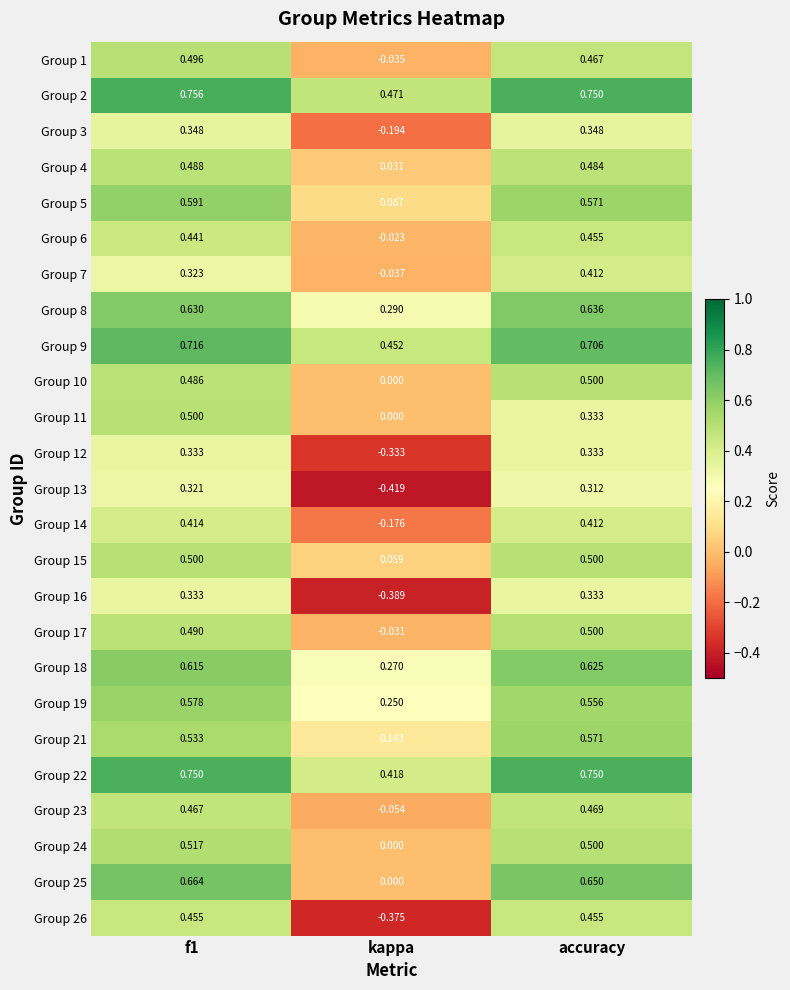

At how many categories does at least one series exceed 0?

3